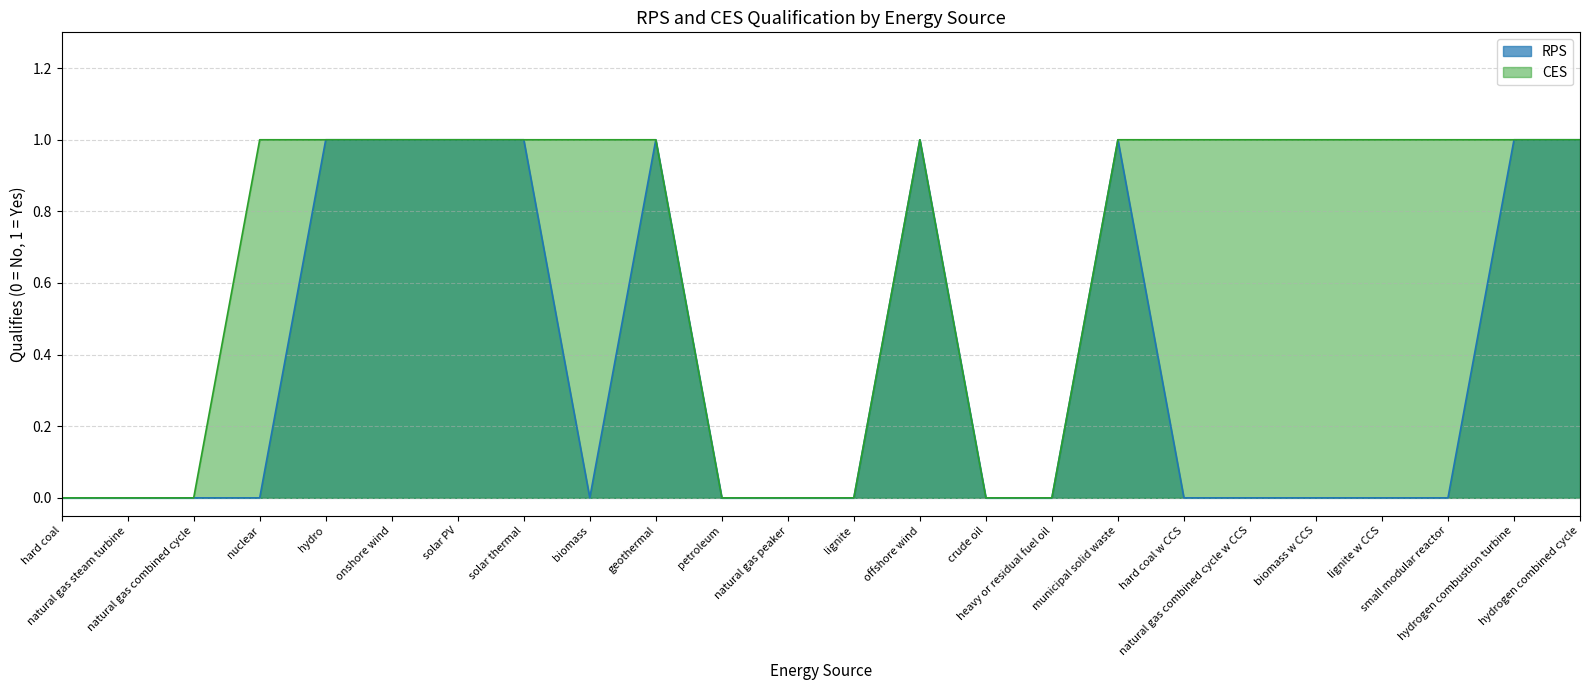

True or false: CES and RPS intersect in this chart.

False